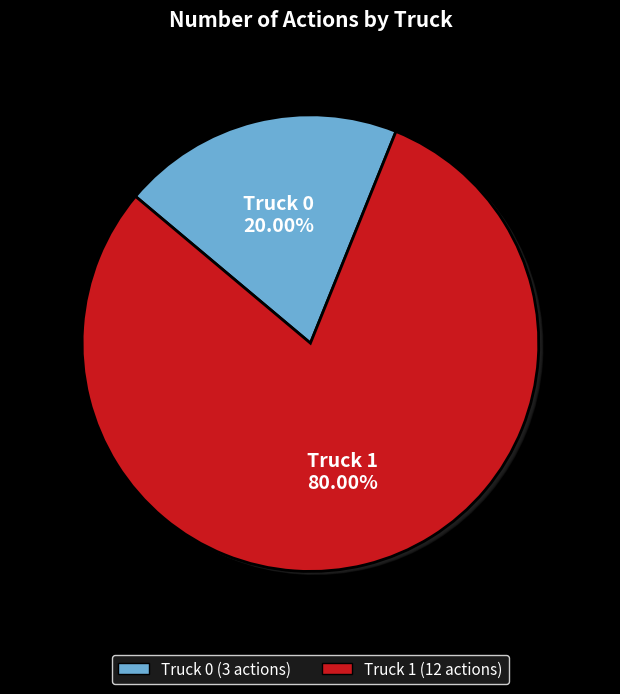

How many slices are in this pie chart?

2